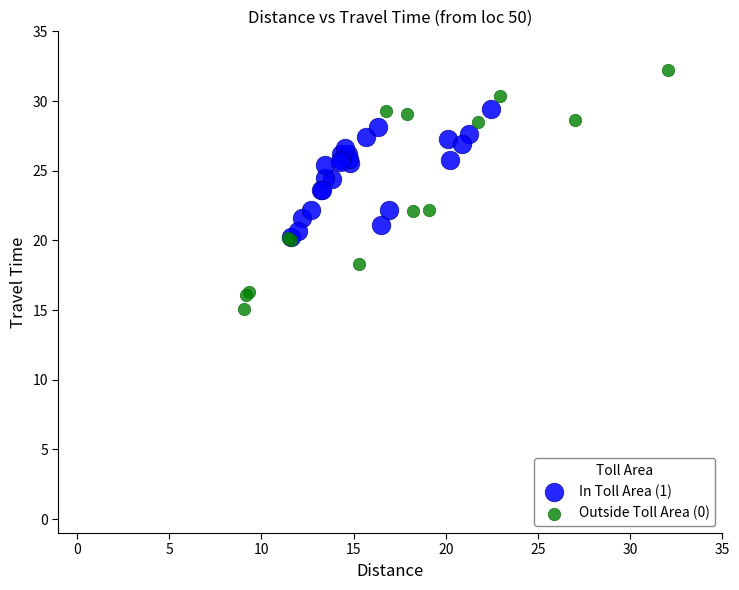

Which series has the largest Y range (max minus min)?

Outside Toll Area (0)